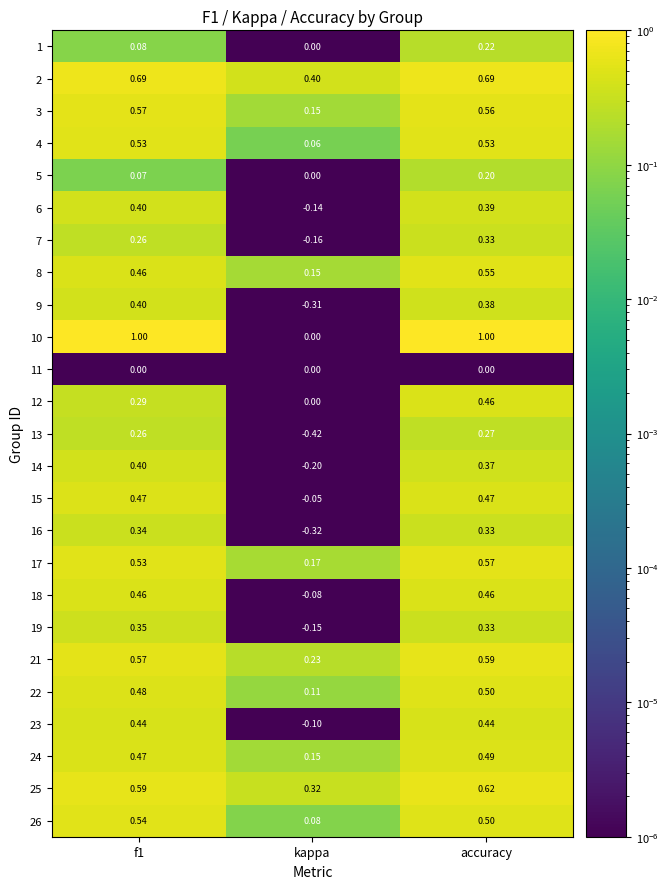

Which label corresponds to the smallest value in the chart?

kappa